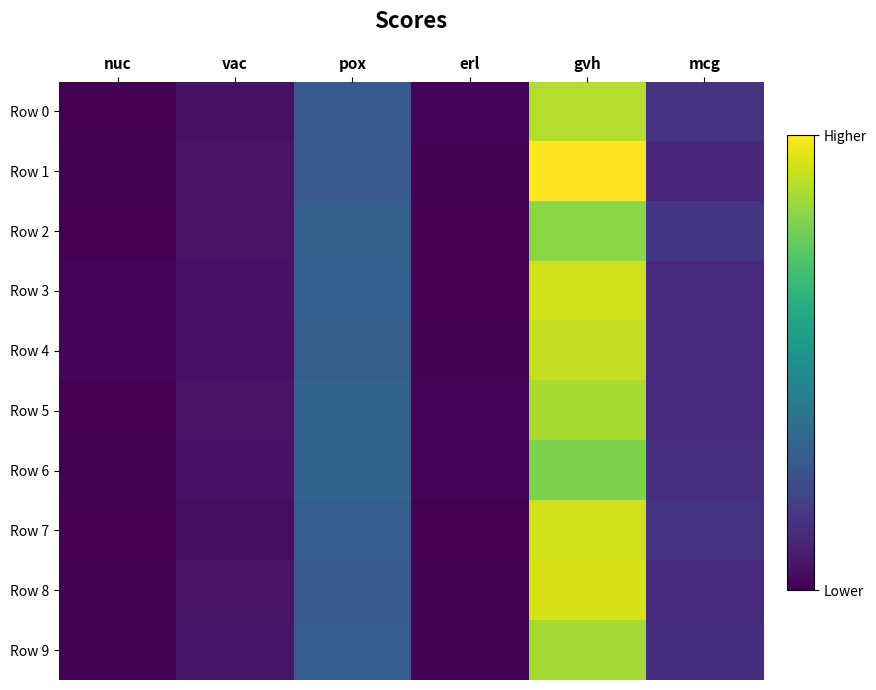

Which category has the highest value across all series?

gvh